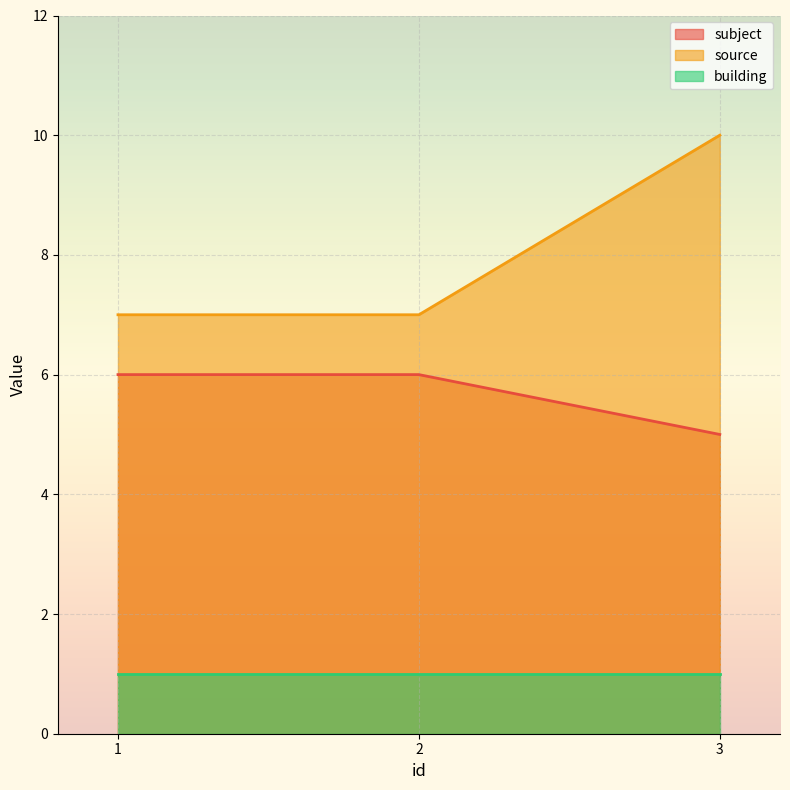

What is the approximate value of source at 3?

10